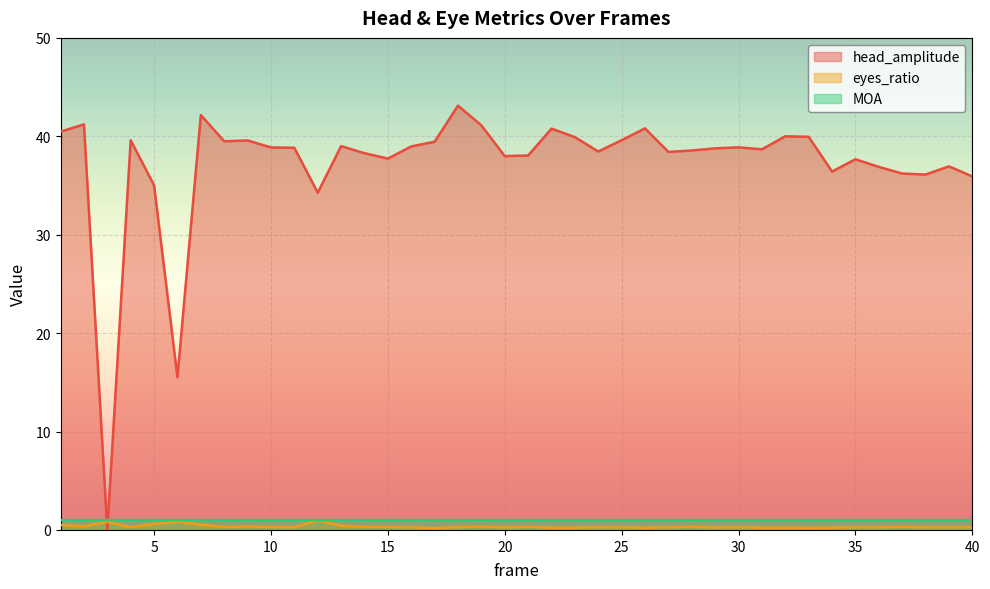

List the labels in order of eyes_ratio value, largest first.

12, 6, 3, 5, 7, 1, 13, 2, 9, 28, 19, 21, 37, 14, 15, 8, 10, 18, 11, 24, 30, 40, 4, 35, 36, 39, 16, 20, 25, 27, 38, 29, 32, 34, 23, 22, 26, 31, 33, 17